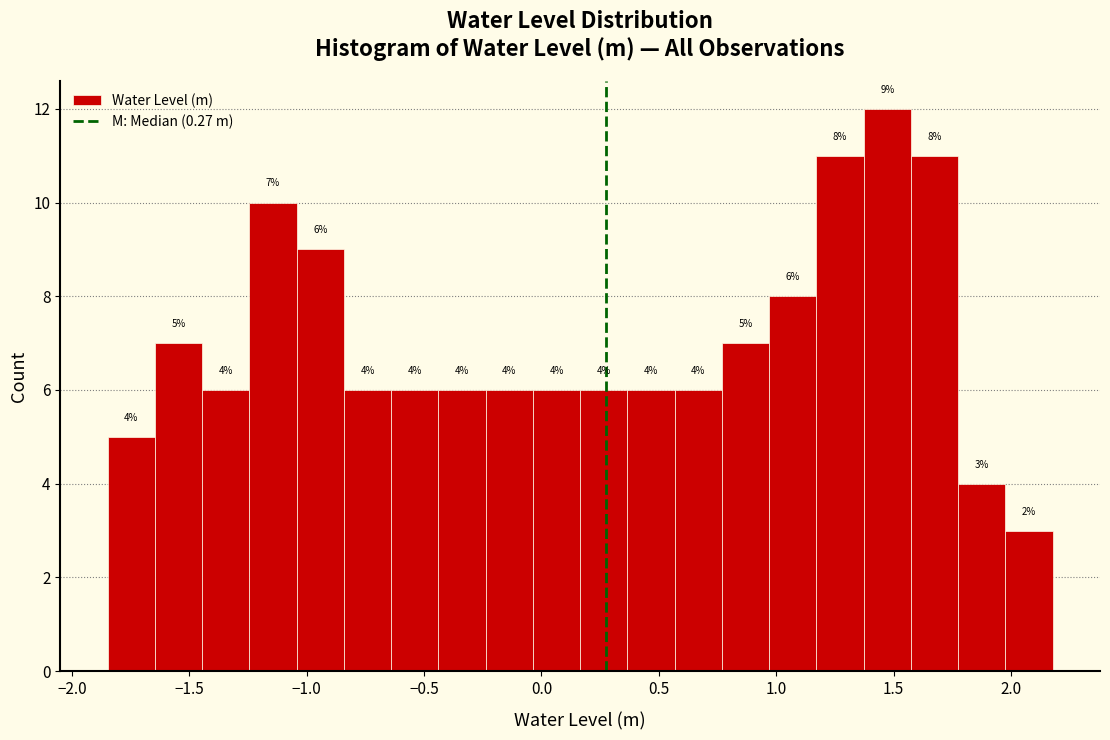

Over which range of the x-axis is the bar tallest?

1.35 to 1.55